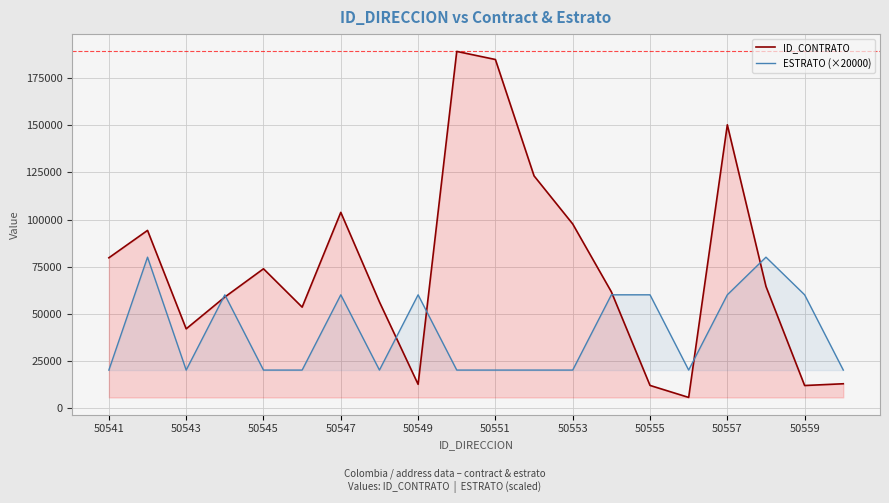

What are all the series names shown in the legend?

ID_CONTRATO, ESTRATO (×20000)